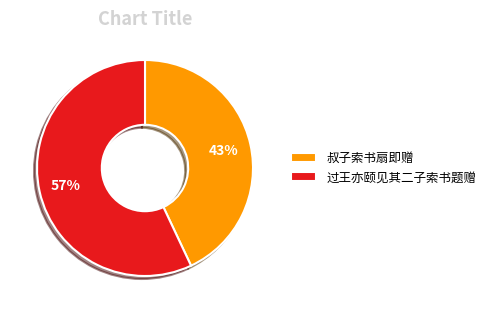

Count the number of slices in the pie.

2